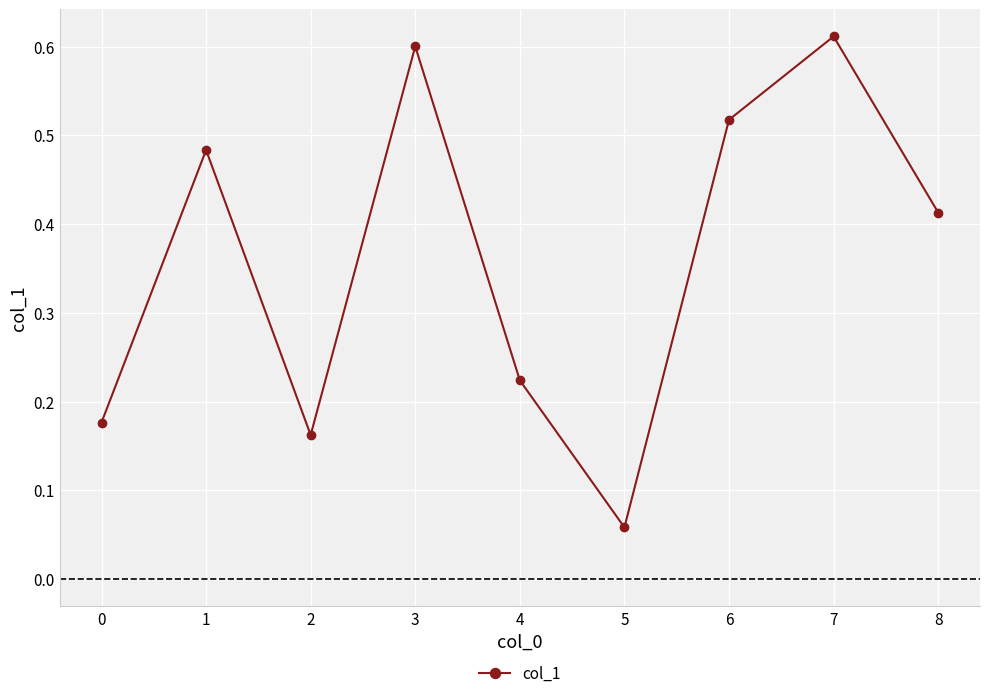

Which label corresponds to the largest value in the chart?

7